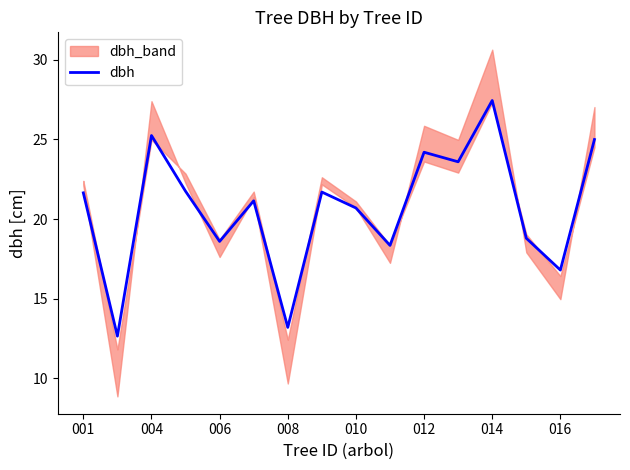

Which category has the highest value in the dbh series?

014